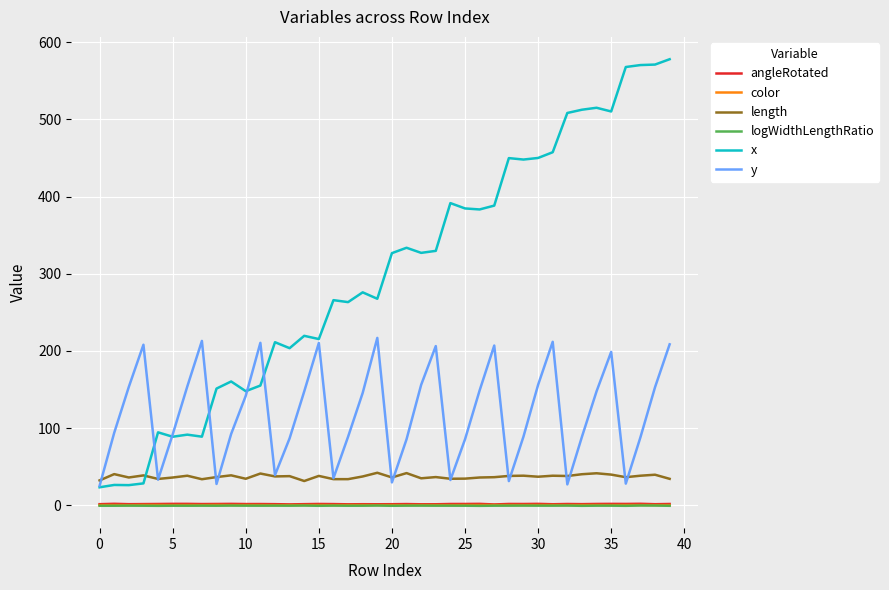

What is the maximum value shown in the chart?

577.8